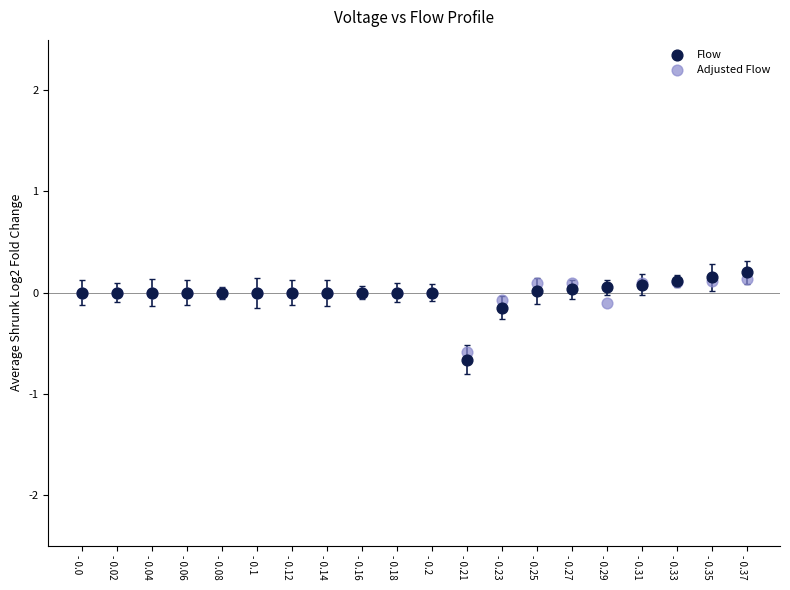

What are all the series names shown in the legend?

Flow, Adjusted Flow